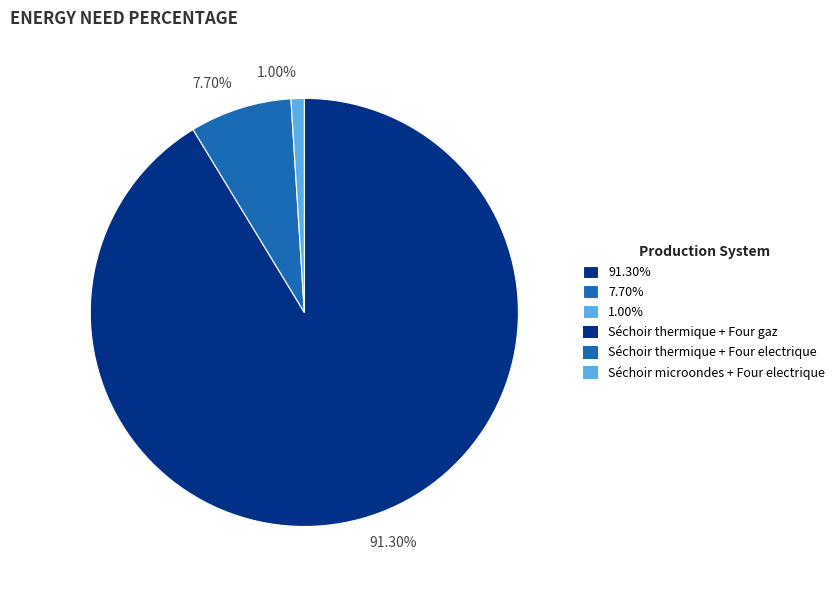

Do 91.30% and 1.00% together represent more than half of the pie?

Yes